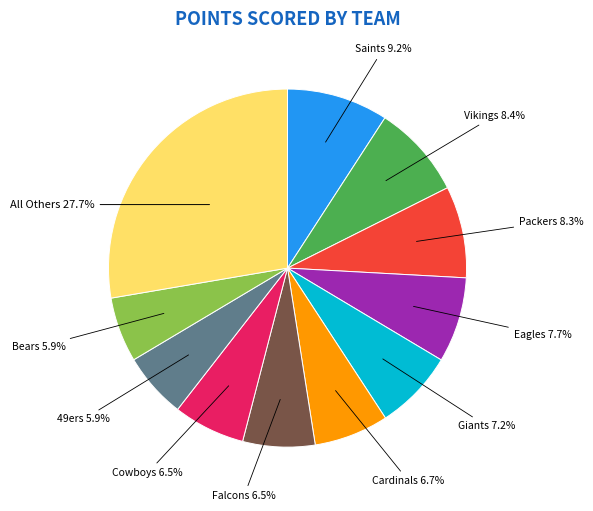

Does any single category account for the majority?

No